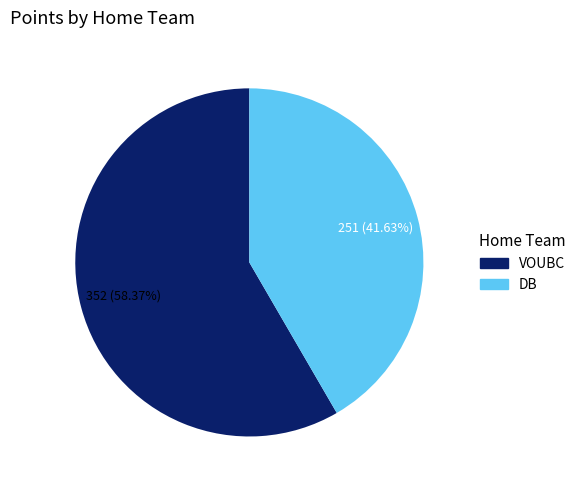

Do DB and VOUBC together represent more than half of the pie?

Yes